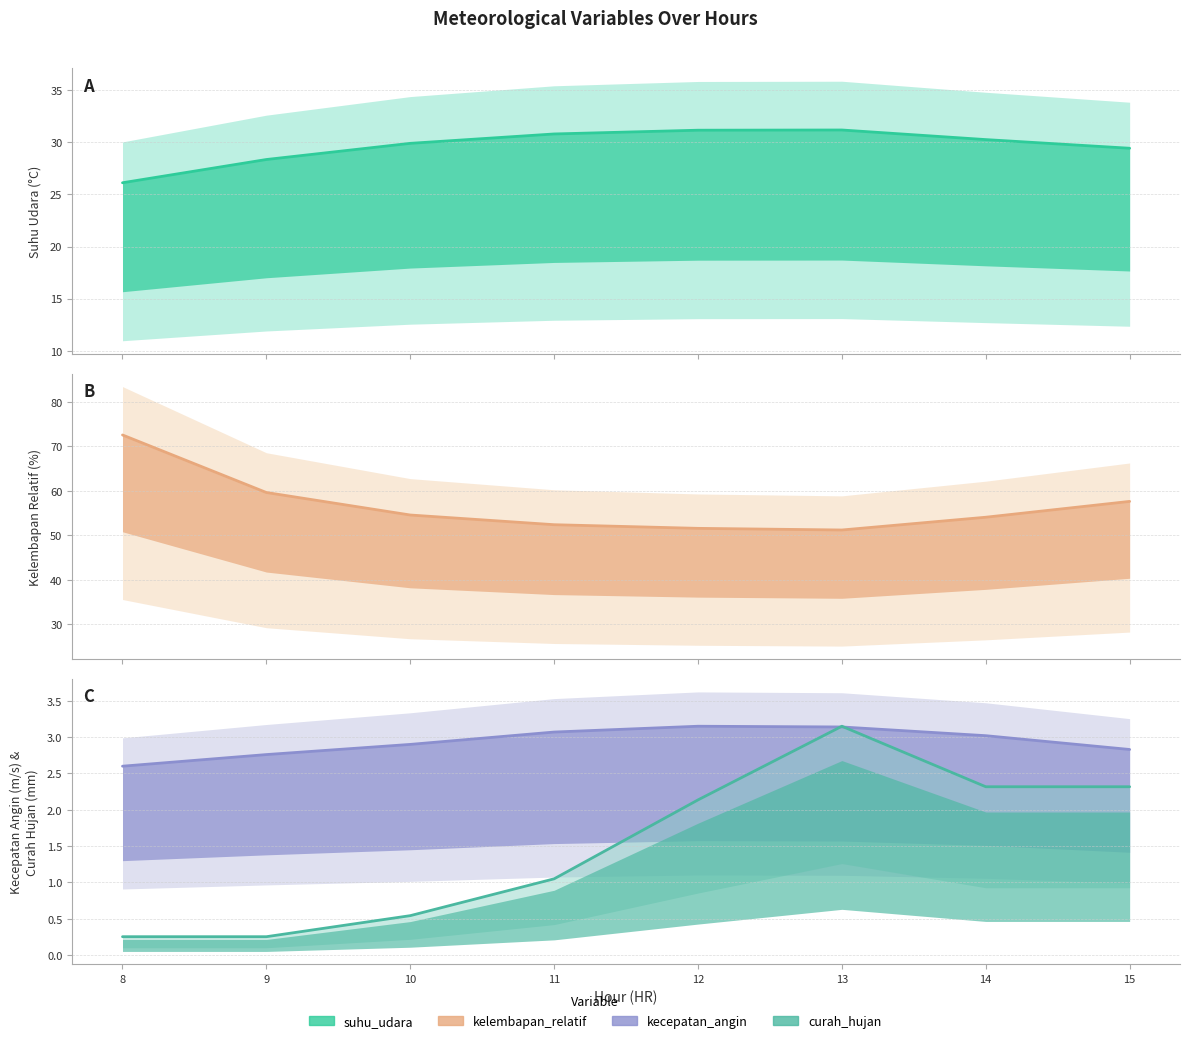

At which category is the sum across all series the highest?

8